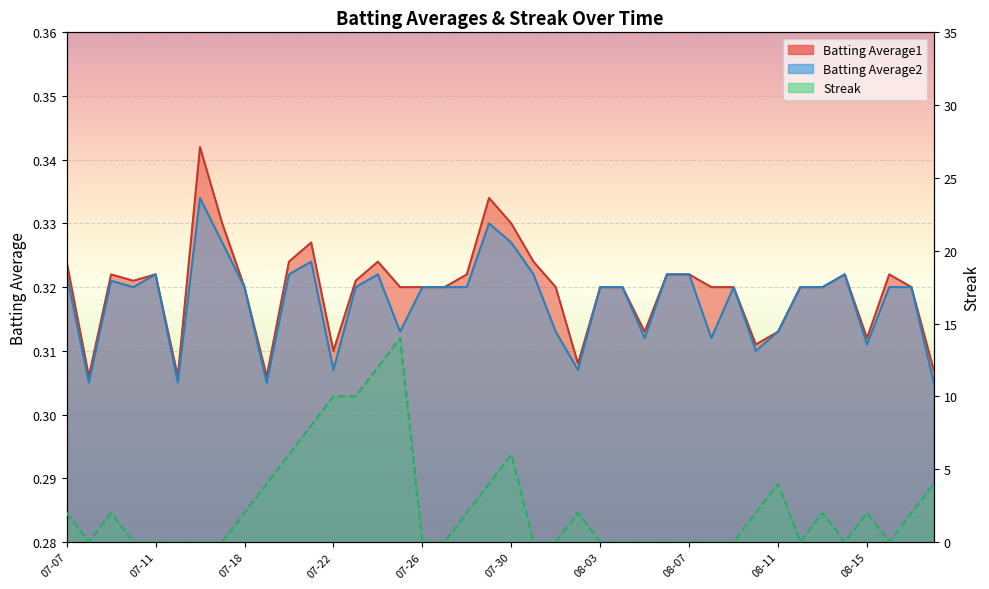

Where is the first local minimum for Batting Average2?

07-08